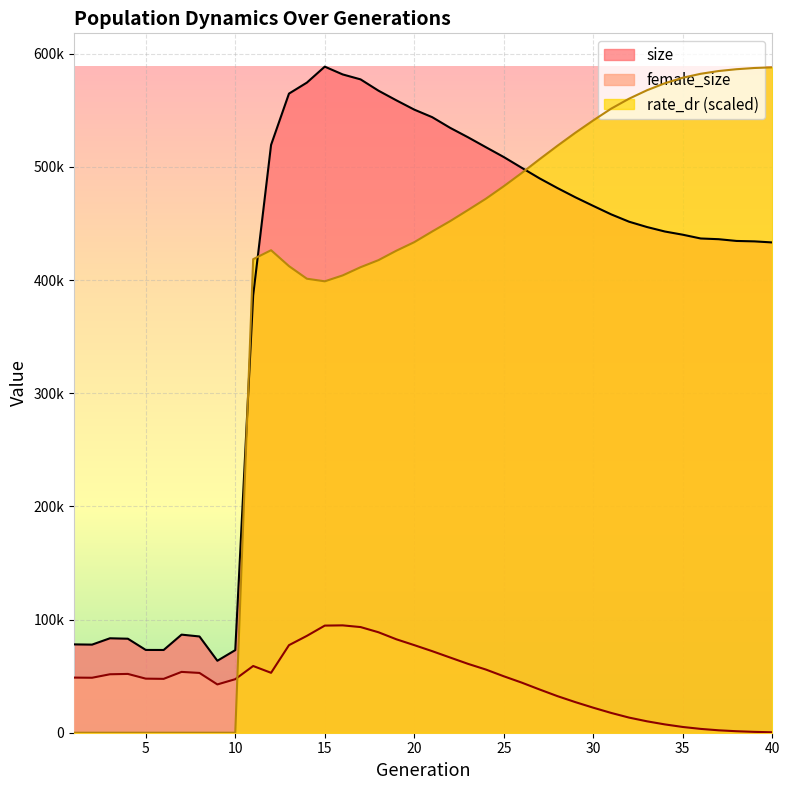

How many lines are shown in the chart?

3